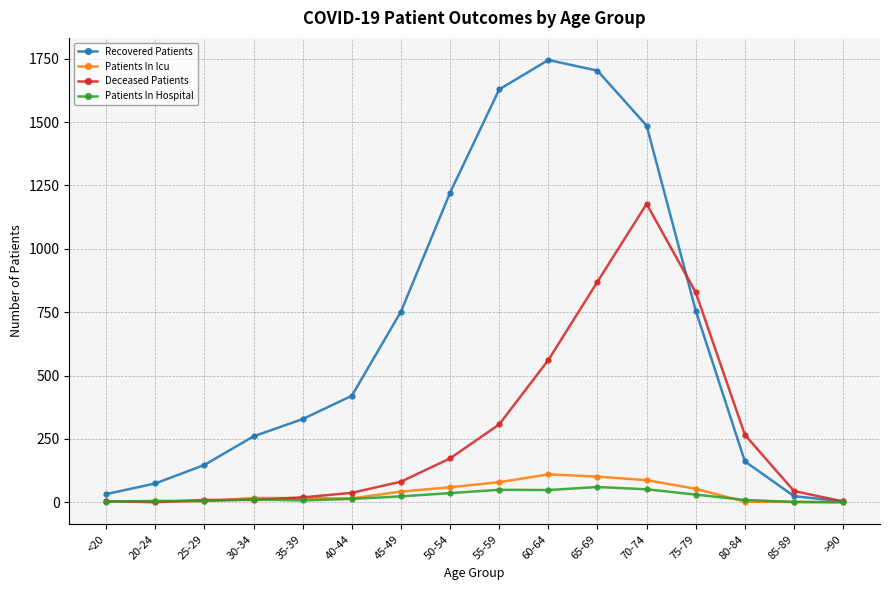

Where do Deceased Patients and Recovered Patients first cross each other?

70-74 and 75-79